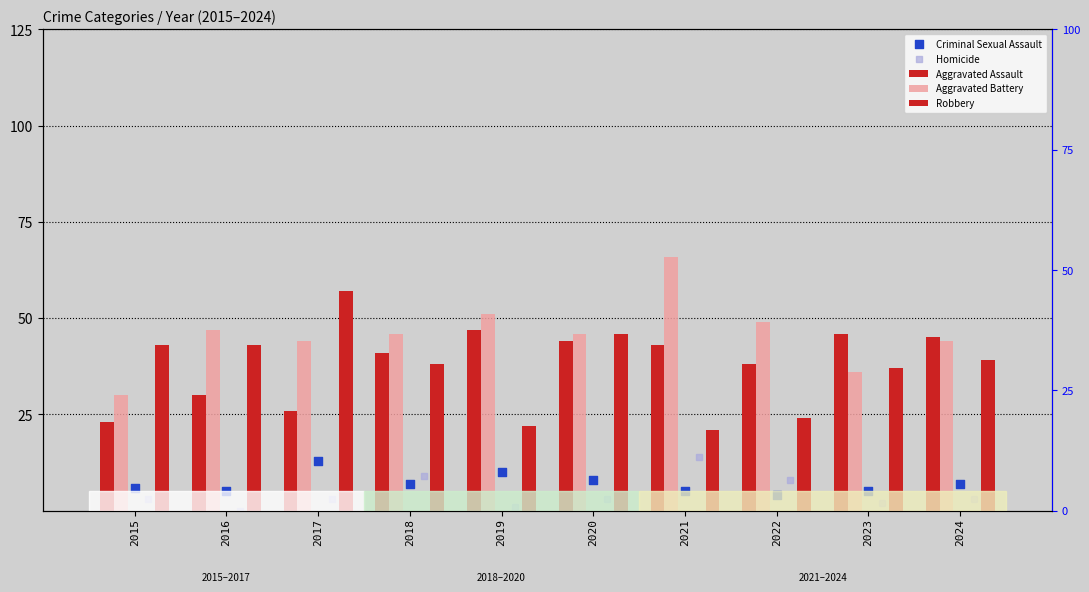

At how many categories does at least one series exceed 46?

5